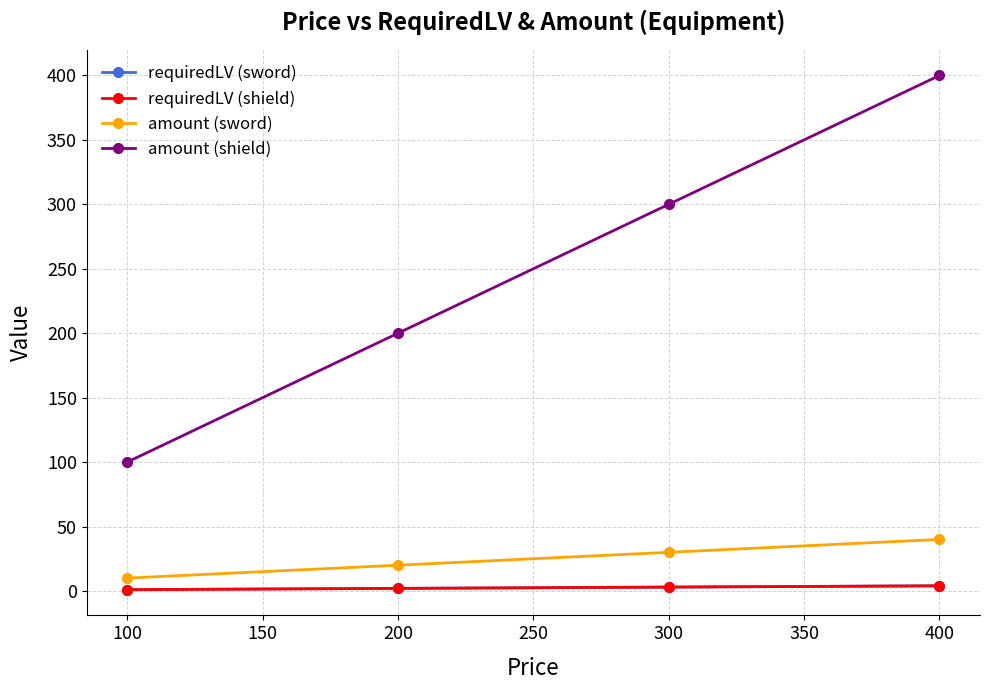

What is the average value of the requiredLV (sword) series?

2